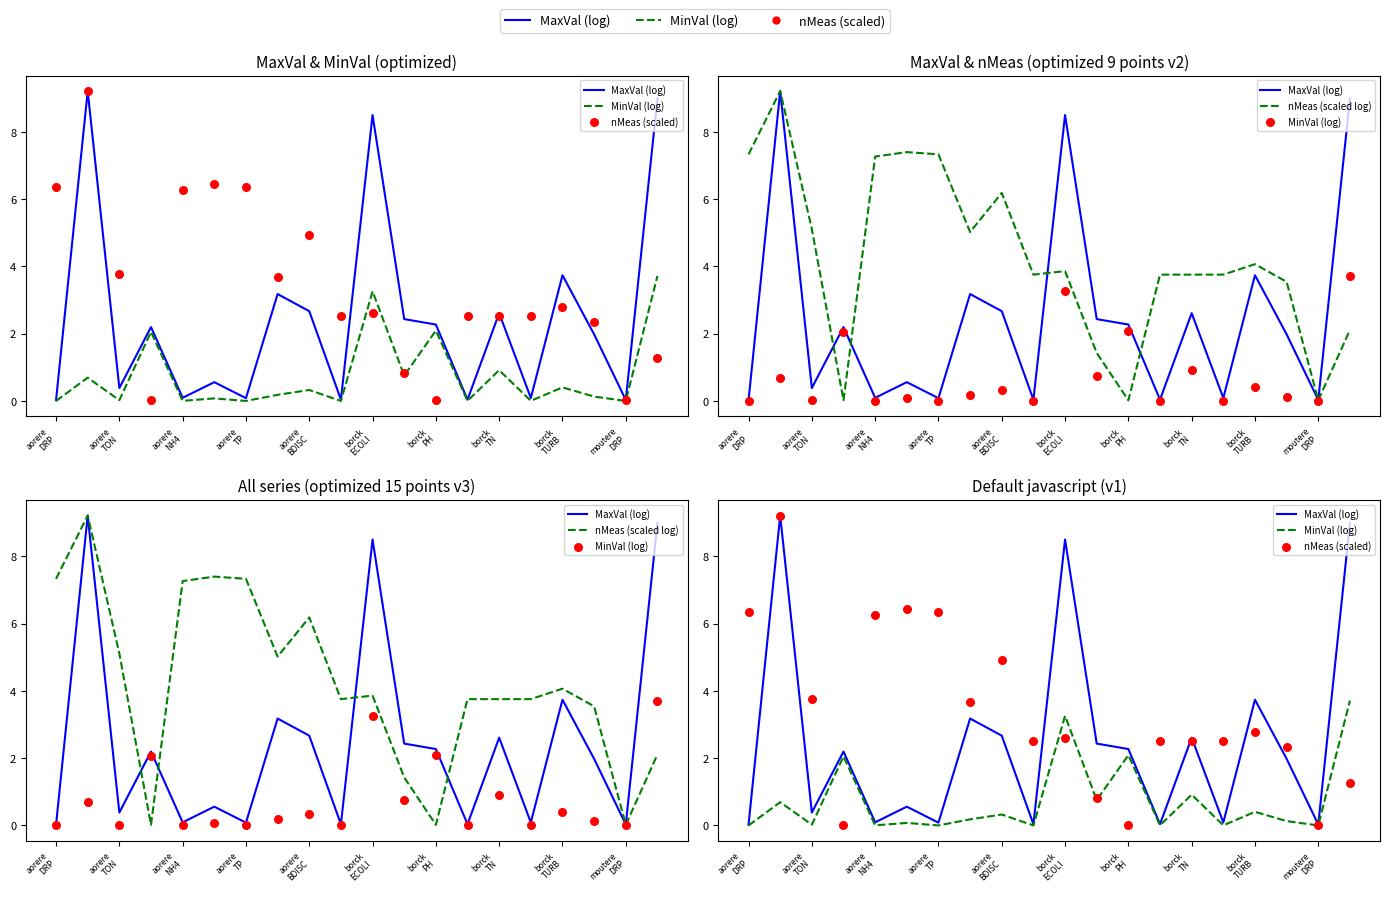

Which series reaches the maximum Y coordinate?

MaxVal (log)